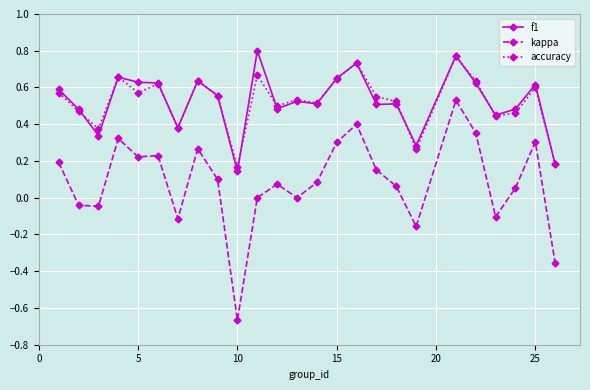

Rank the series by their maximum value, from lowest to highest.

kappa, accuracy, f1